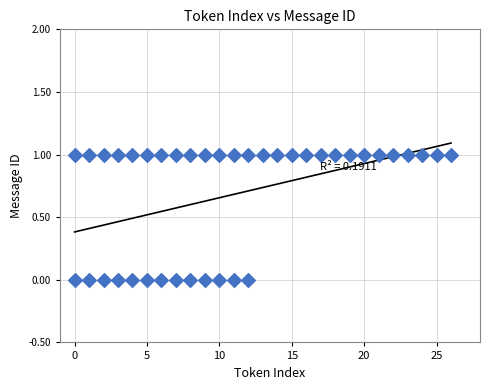

What is the range of X values (max minus min)?

26